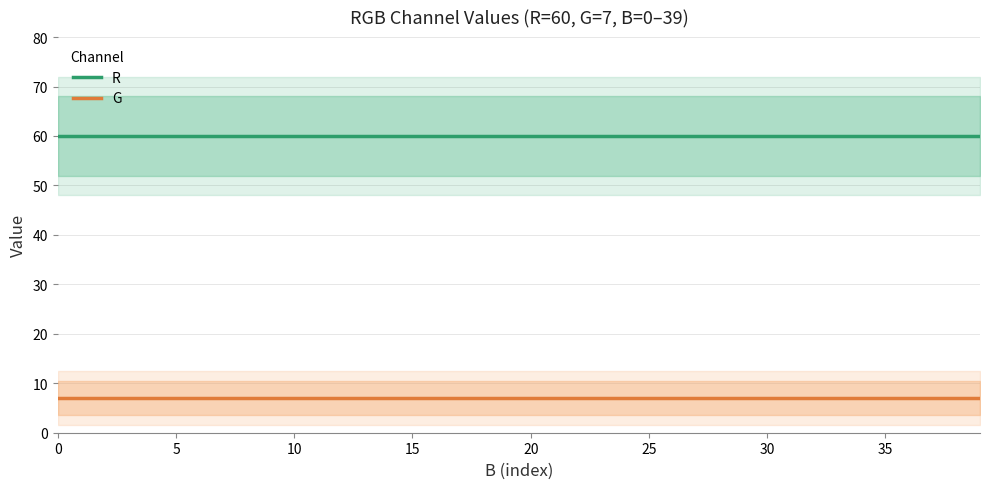

True or false: G has more than 2 interior local peaks.

False